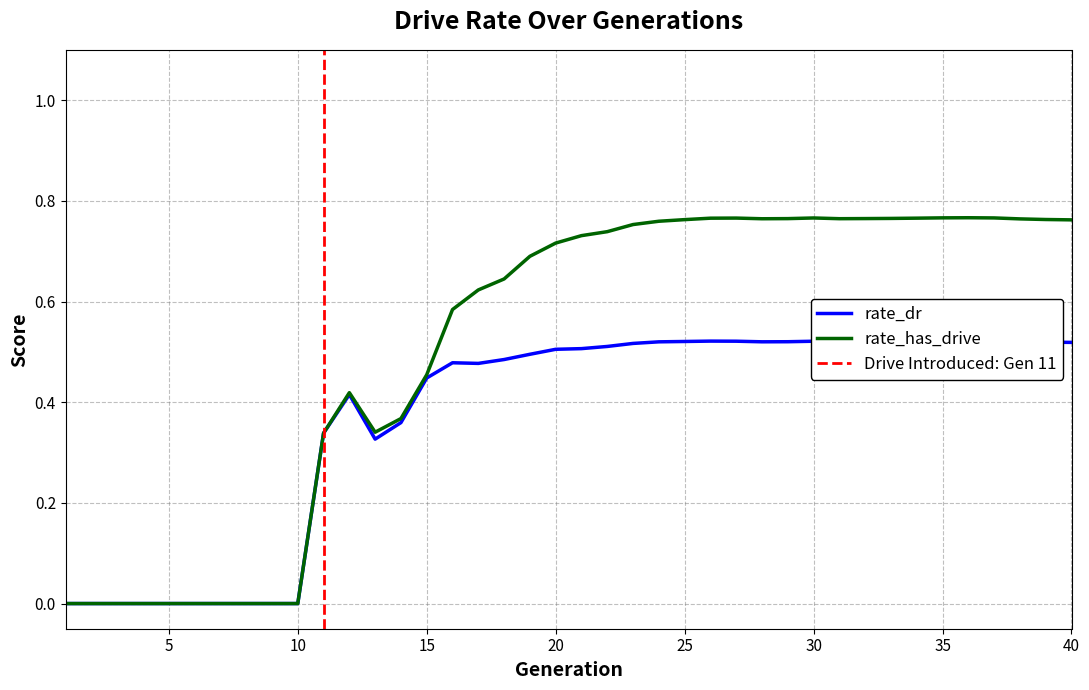

Reading left to right, list all the values displayed in this chart.

rate_dr: 1=0.0	2=0.0	3=0.0	4=0.0	5=0.0	6=0.0	7=0.0	8=0.0	9=0.0	10=0.0	11=0.3	12=0.4	13=0.3	14=0.4	15=0.4	16=0.5	17=0.5	18=0.5	19=0.5	20=0.5	21=0.5	22=0.5	23=0.5	24=0.5	25=0.5	26=0.5	27=0.5	28=0.5	29=0.5	30=0.5	31=0.5	32=0.5	33=0.5	34=0.5	35=0.5	36=0.5	37=0.5	38=0.5	39=0.5	40=0.5
rate_has_drive: 1=0.0	2=0.0	3=0.0	4=0.0	5=0.0	6=0.0	7=0.0	8=0.0	9=0.0	10=0.0	11=0.3	12=0.4	13=0.3	14=0.4	15=0.5	16=0.6	17=0.6	18=0.6	19=0.7	20=0.7	21=0.7	22=0.7	23=0.8	24=0.8	25=0.8	26=0.8	27=0.8	28=0.8	29=0.8	30=0.8	31=0.8	32=0.8	33=0.8	34=0.8	35=0.8	36=0.8	37=0.8	38=0.8	39=0.8	40=0.8